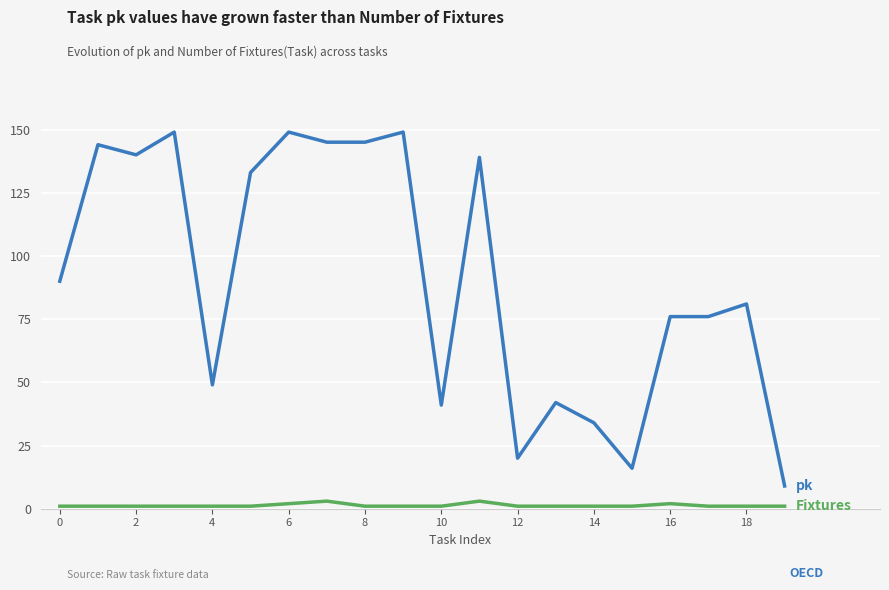

Does the chart display data point markers on the line(s)?

No